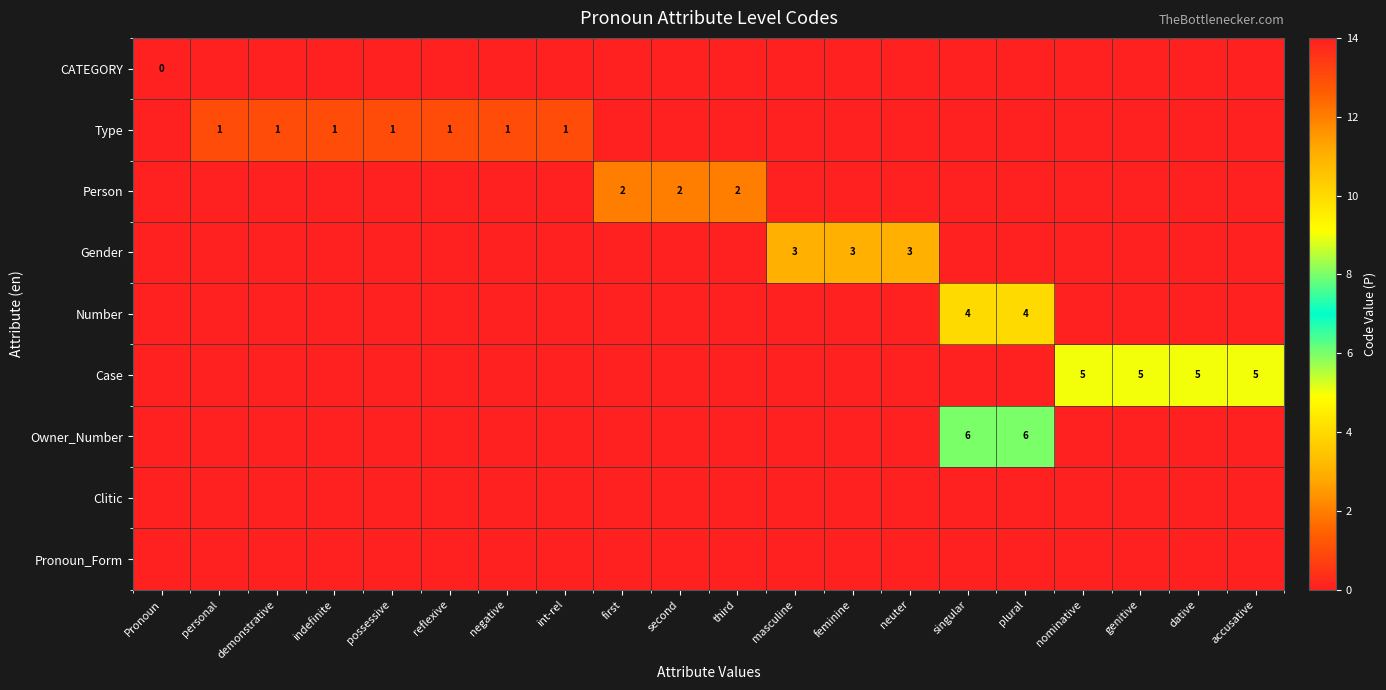

True or false: Owner_Number has a value of 6 at plural.

True